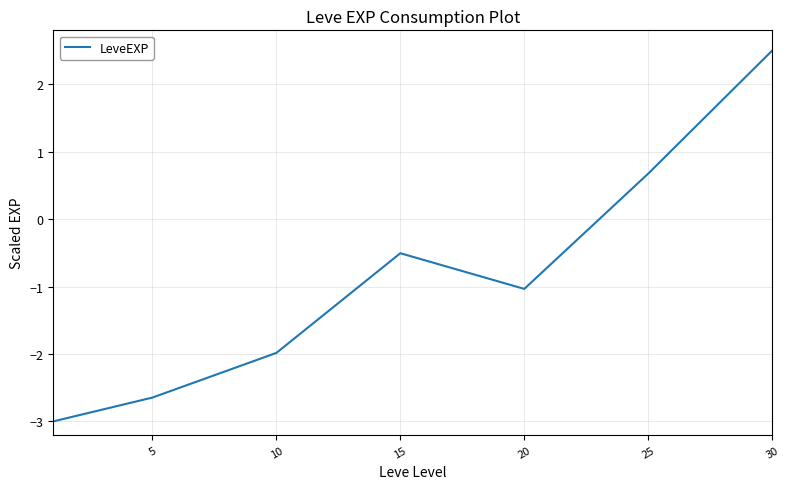

Reading left to right, extract all data points from this chart.

-3.0	-2.6	-2.0	-0.5	-1.0	0.7	2.5